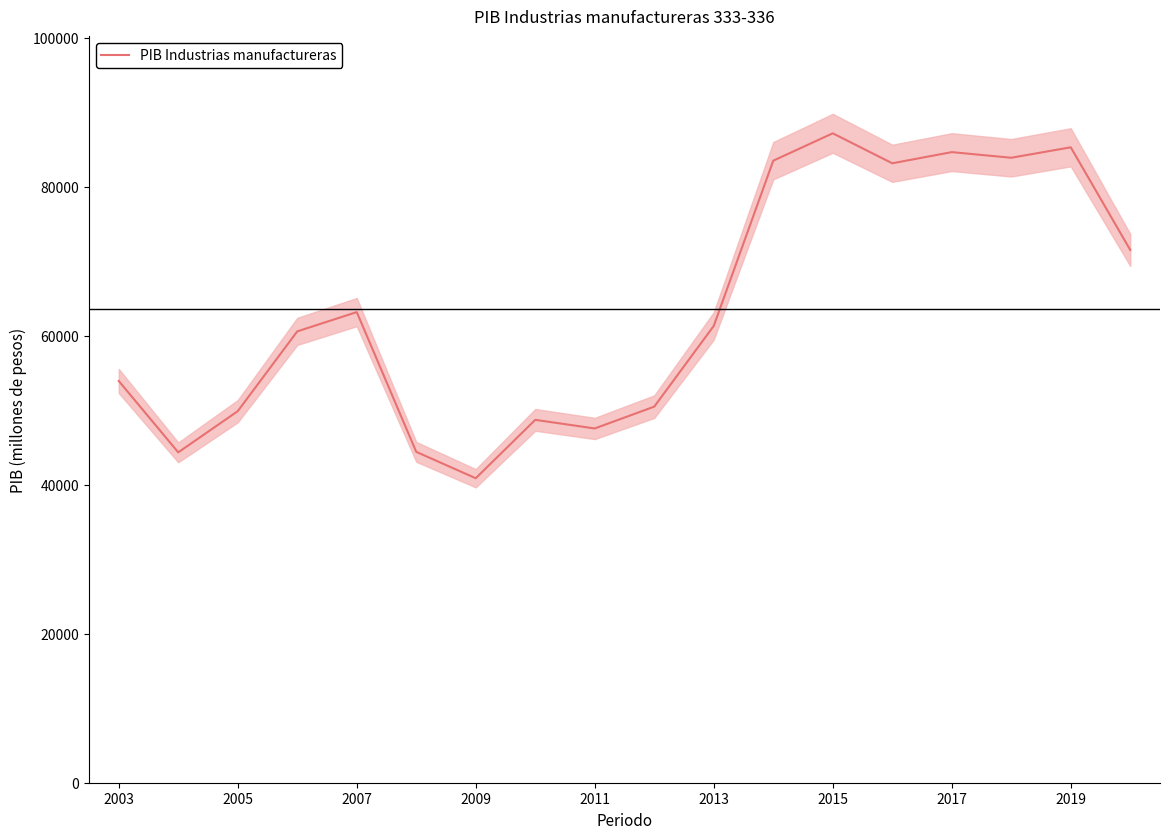

Is it true that PIB Industrias manufactureras equals 84674.1 at 2017?

True